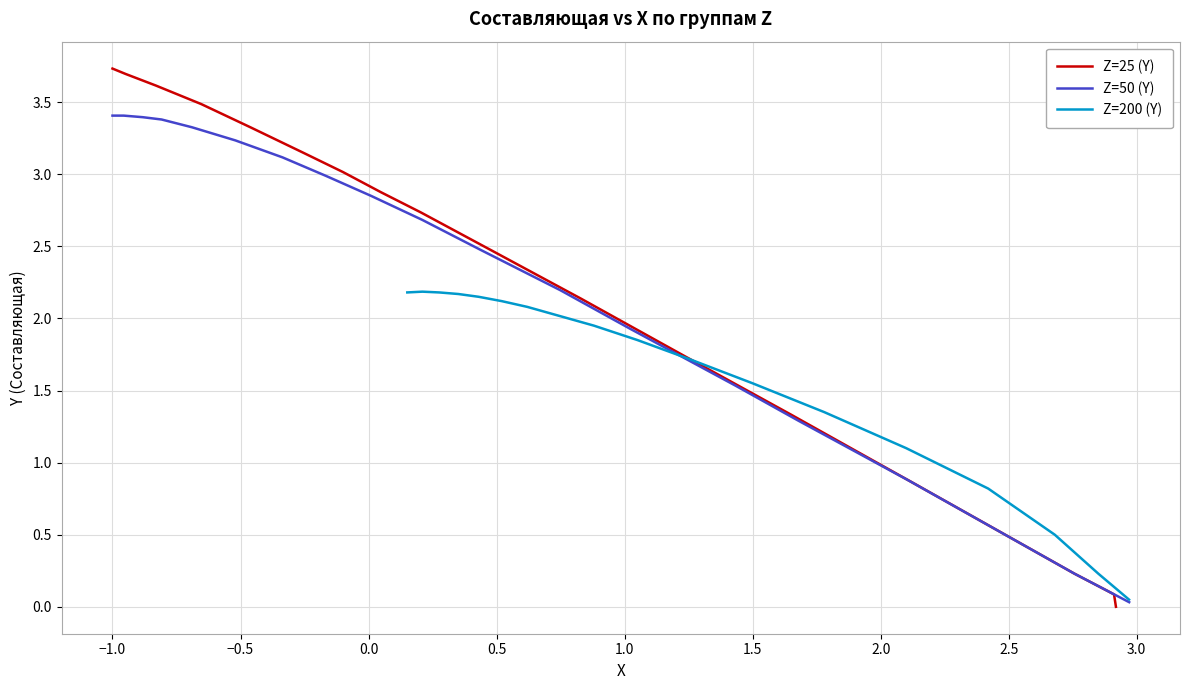

Is the value of Z=200 (Y) at 12 greater than the value of Z=25 (Y) at 0.0?

No